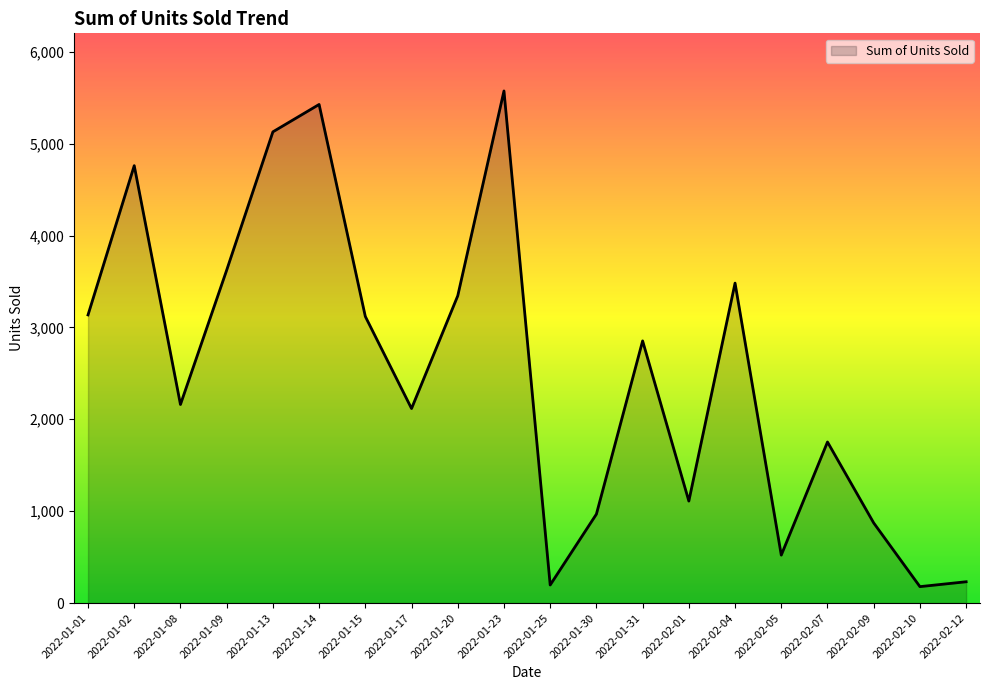

The value at 2022-02-10 is 179. True or false?

True